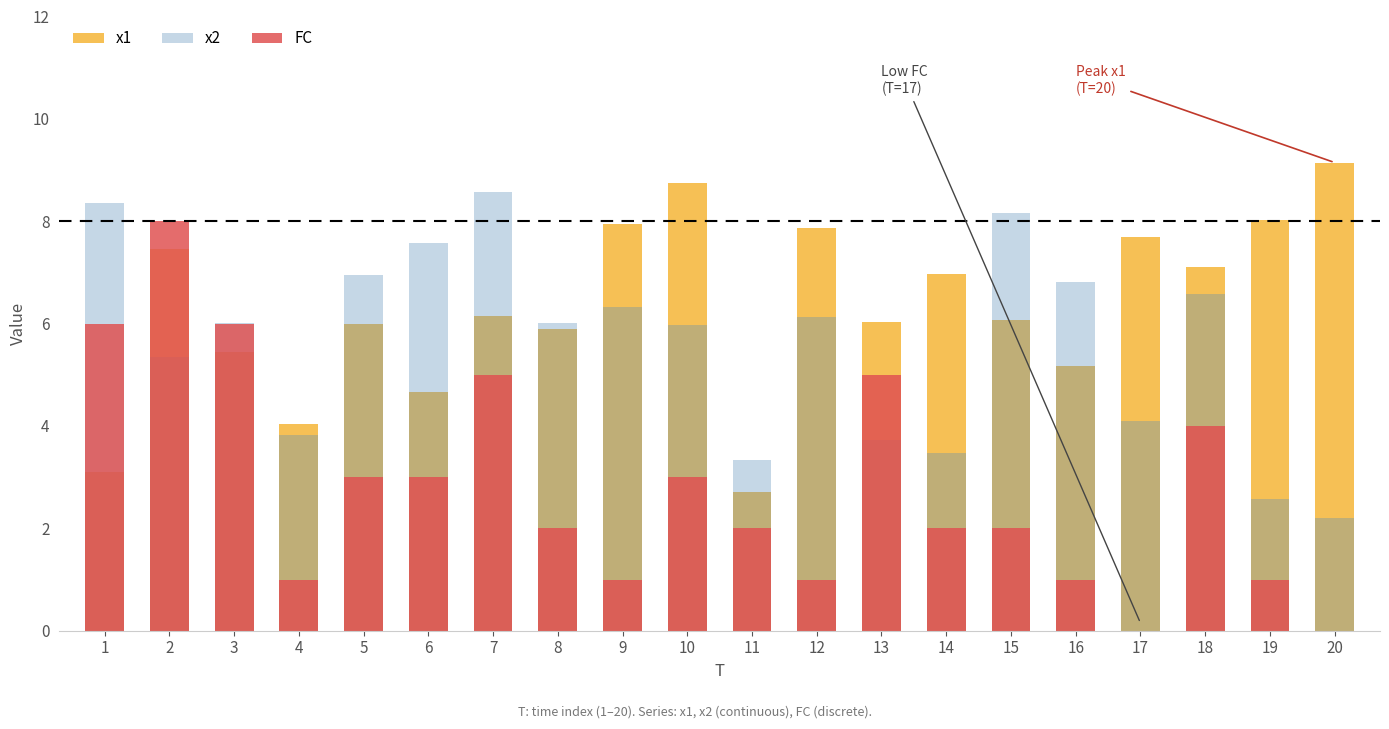

Rank the series at 9 from highest to lowest value.

x1, x2, FC